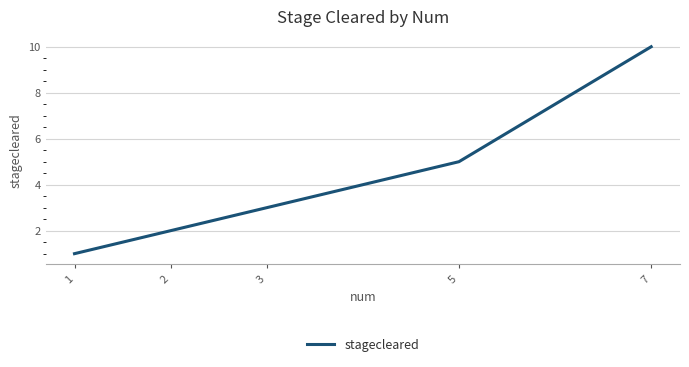

List the labels in order of value, smallest first.

1, 2, 3, 5, 7